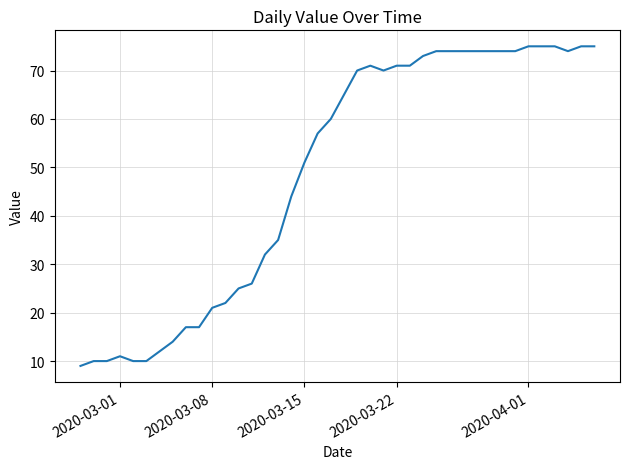

What is the smallest value displayed?

9